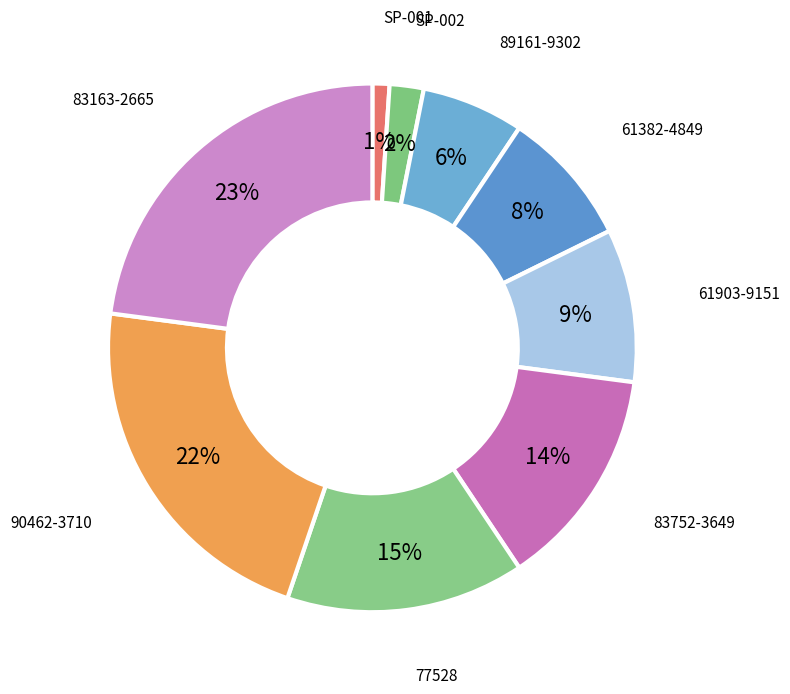

How many segments does this pie chart have?

9